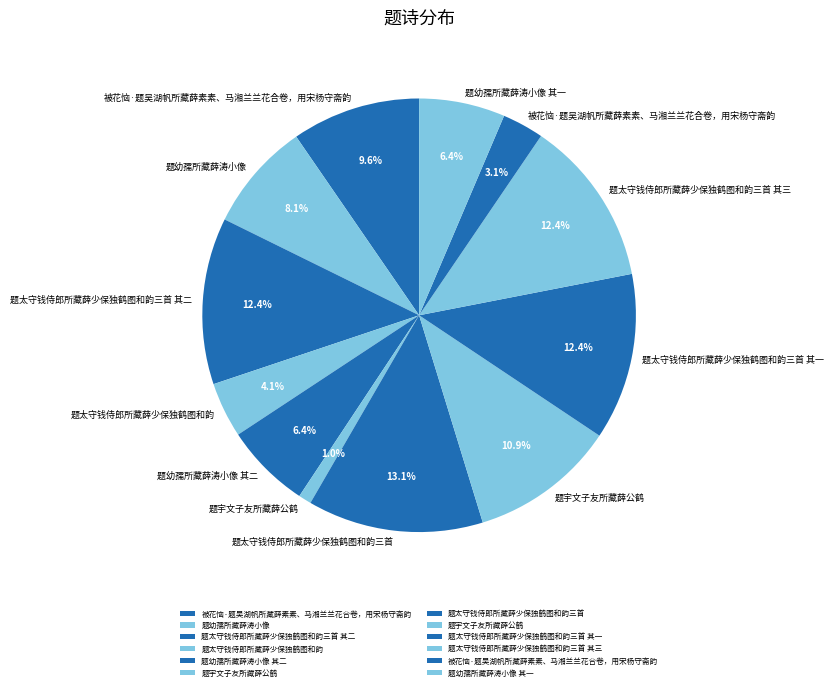

How many slices are in this pie chart?

12